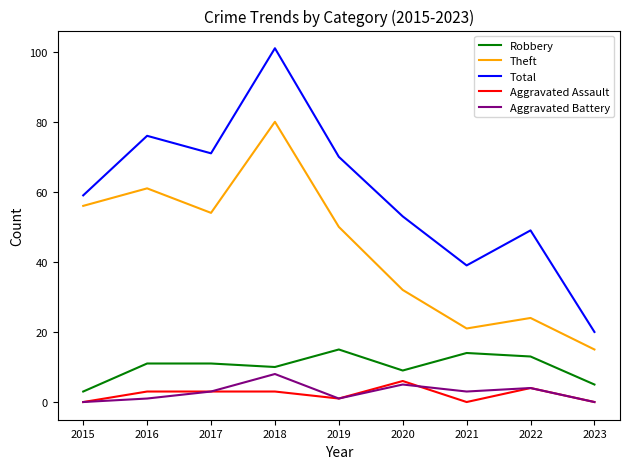

Is it true that Robbery equals 11 at 2016?

True